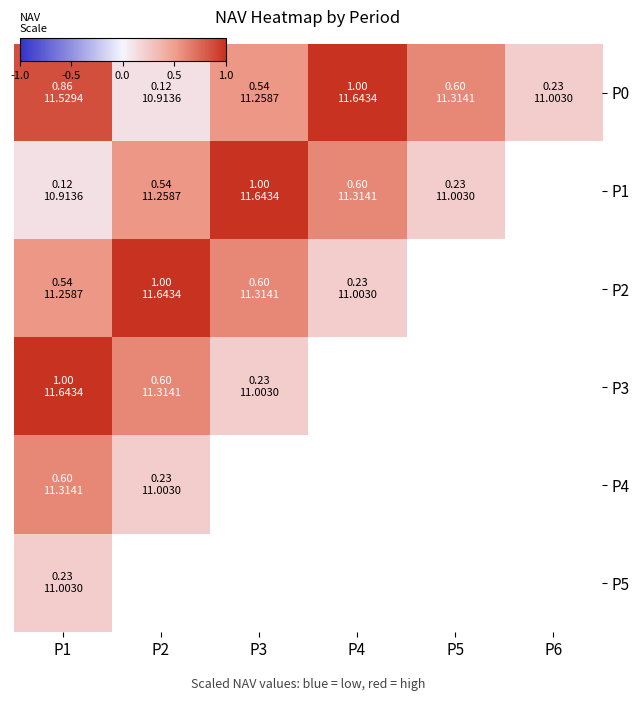

Reading right to left, extract all data points from this chart.

row_0: 0.2	0.6	1.0	0.5	0.1	0.9
row_1: 0.4	0.2	0.6	1.0	0.5	0.1
row_2: -0.2	0.4	0.2	0.6	1.0	0.5
row_3: -1.0	-0.2	0.4	0.2	0.6	1.0
row_4: -0.3	-1.0	-0.2	0.4	0.2	0.6
row_5: -0.0	-0.3	-1.0	-0.2	0.4	0.2